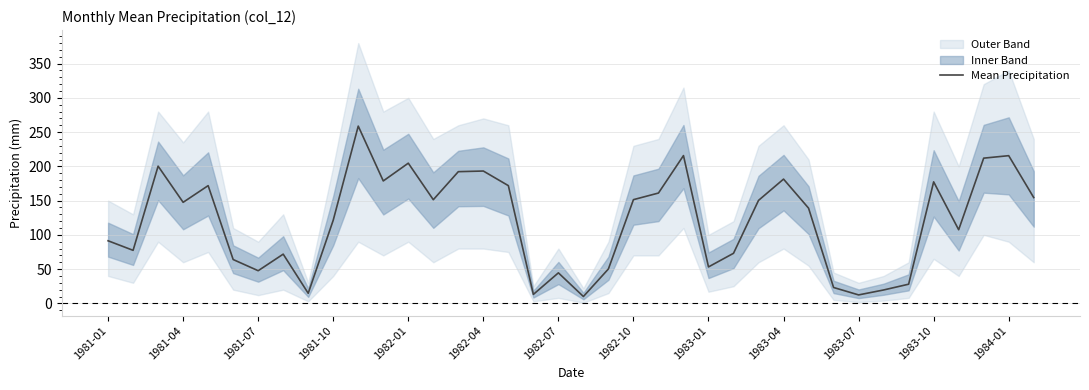

How many categories are shown in the chart?

38